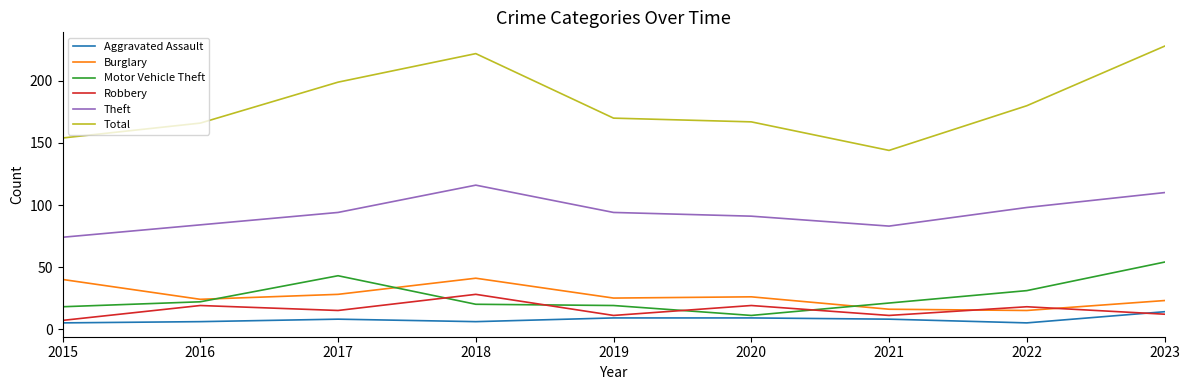

Is the value of Aggravated Assault at 2021 greater than the value of Theft at 2021?

No